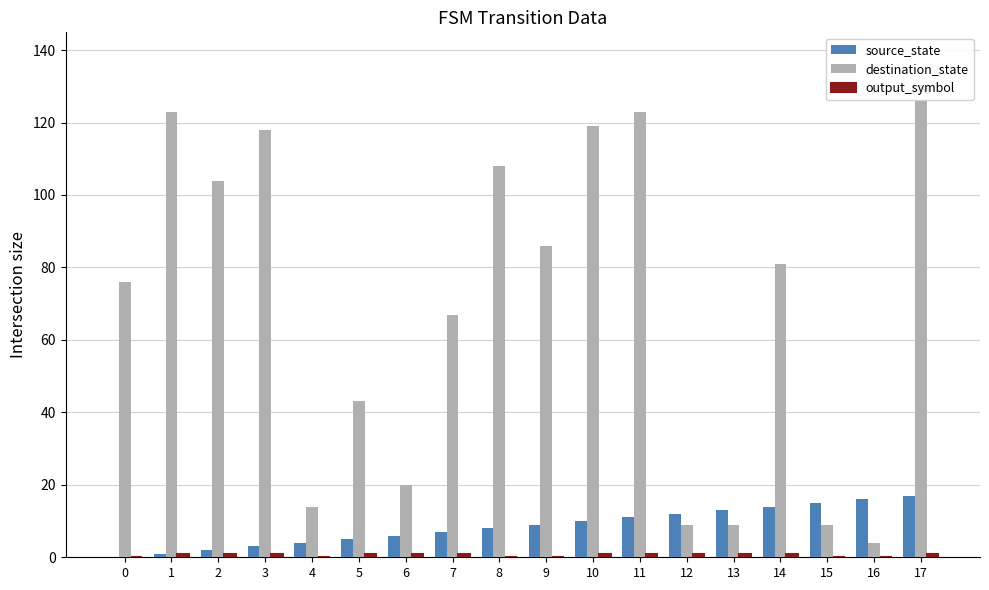

Which series has the largest total across all categories?

destination_state